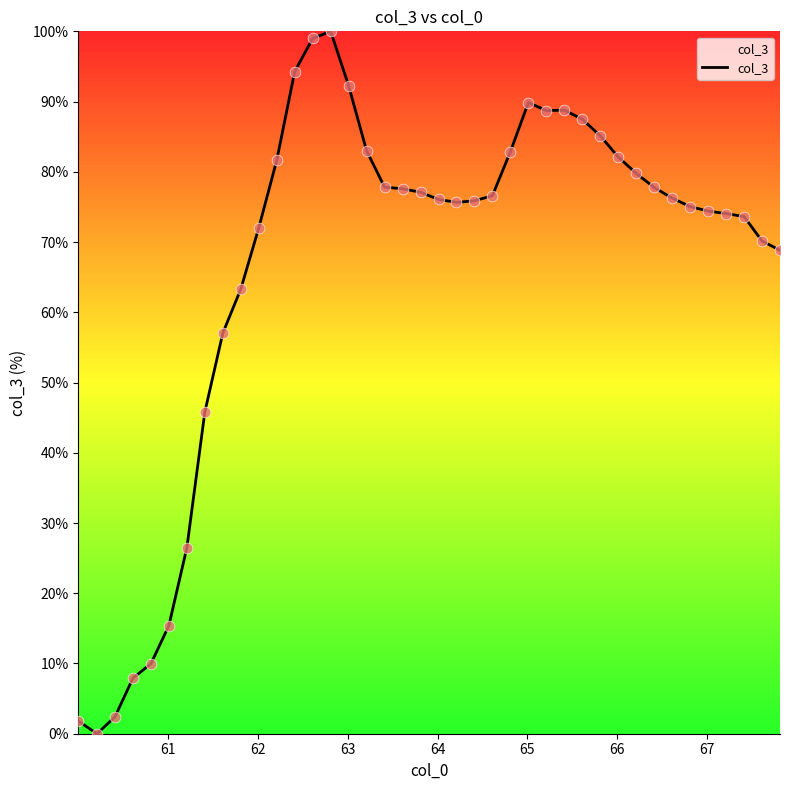

What is the greatest value displayed?

100.0